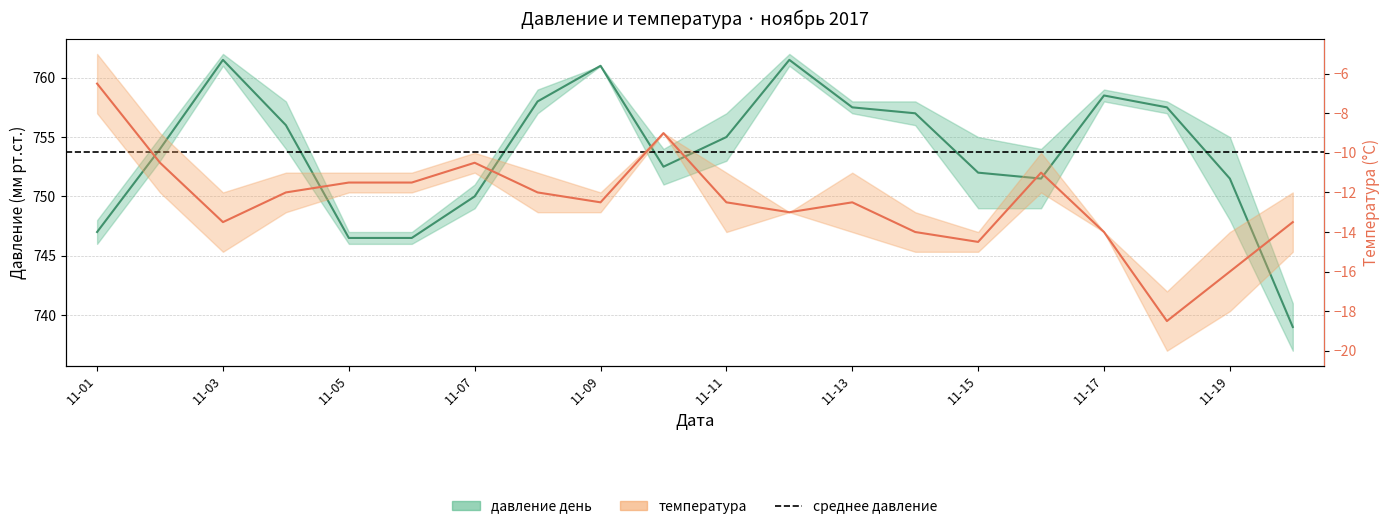

Between 11-19 and 11-03, which is larger?

11-03